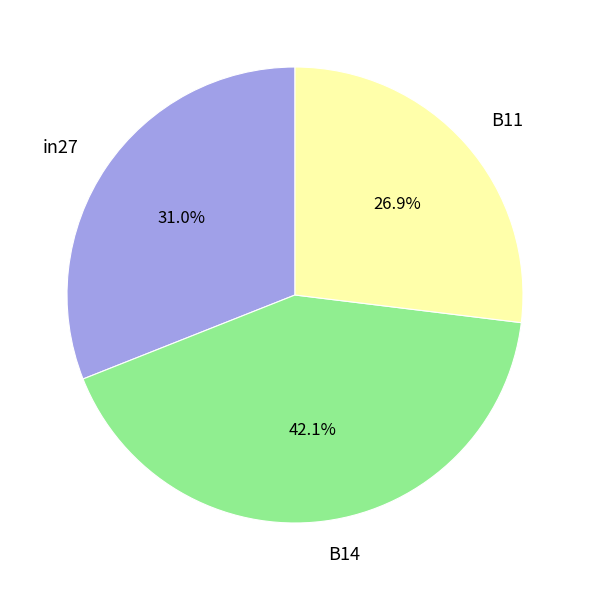

Count the number of slices in the pie.

3